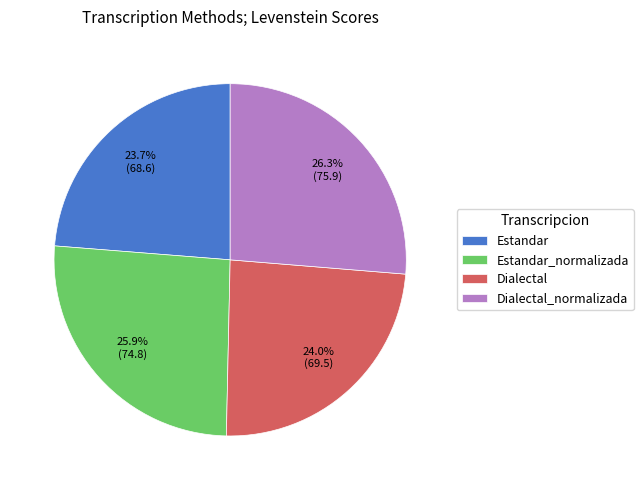

How many segments does this pie chart have?

4